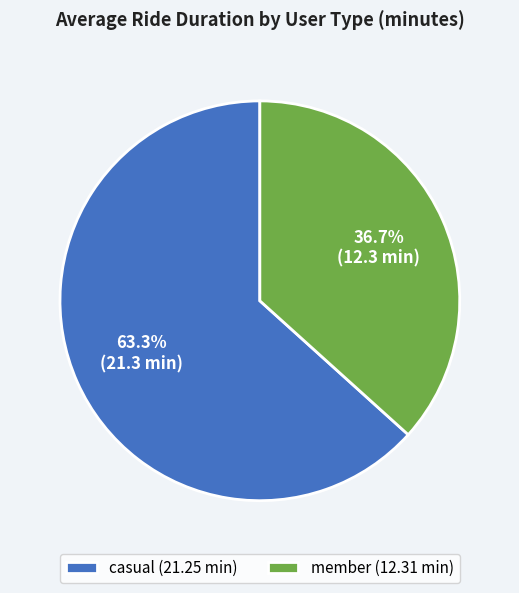

The casual slice represents 63% of the pie. True or false?

True